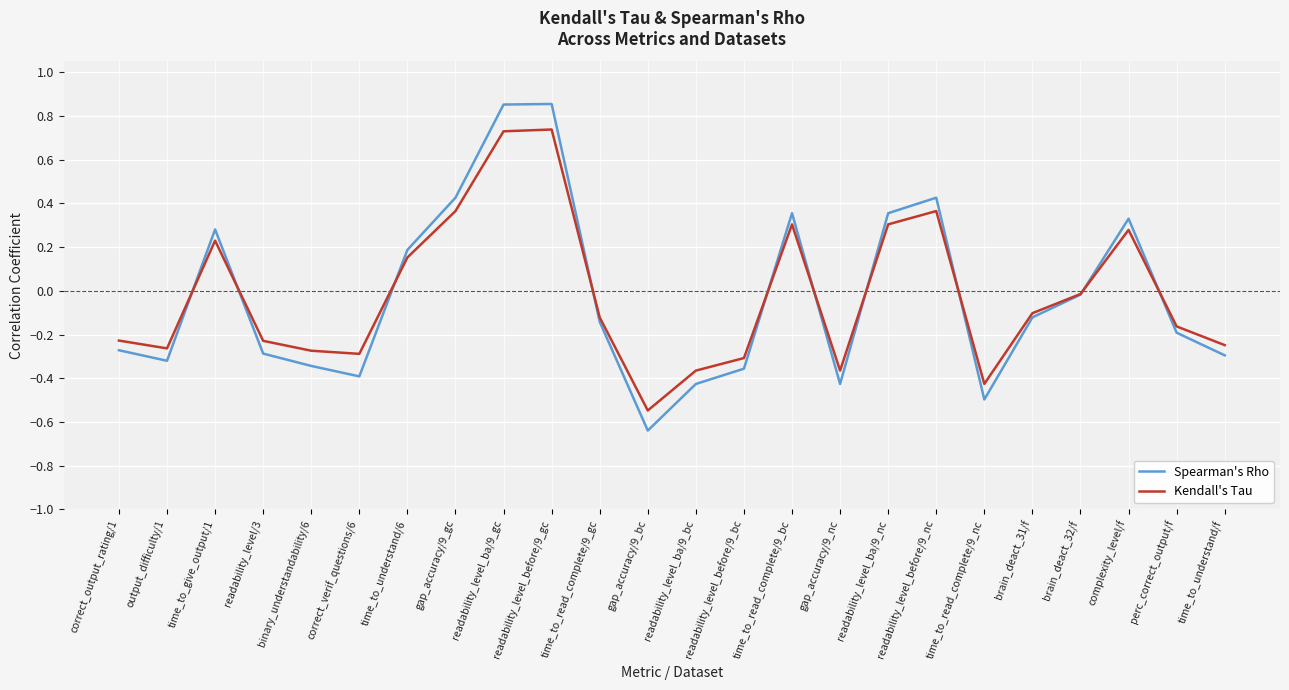

Is the value of Spearman's Rho at gap_accuracy/9_nc greater than the value of Kendall's Tau at readability_level_before/9_gc?

No